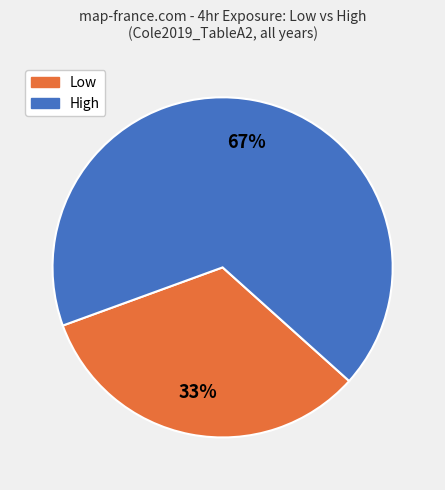

Does any single category account for the majority?

Yes